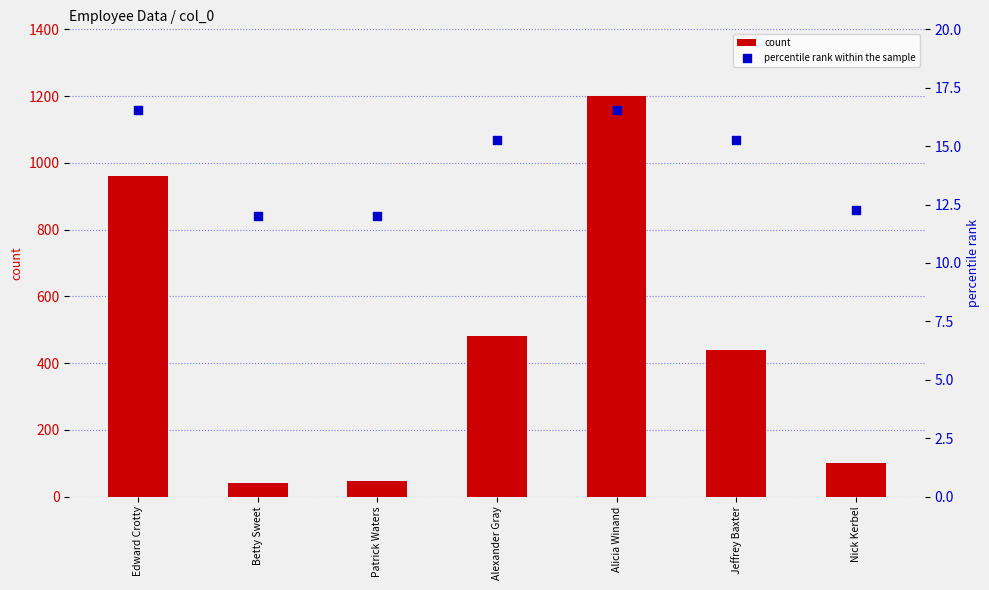

At how many categories does at least one series exceed 793?

2